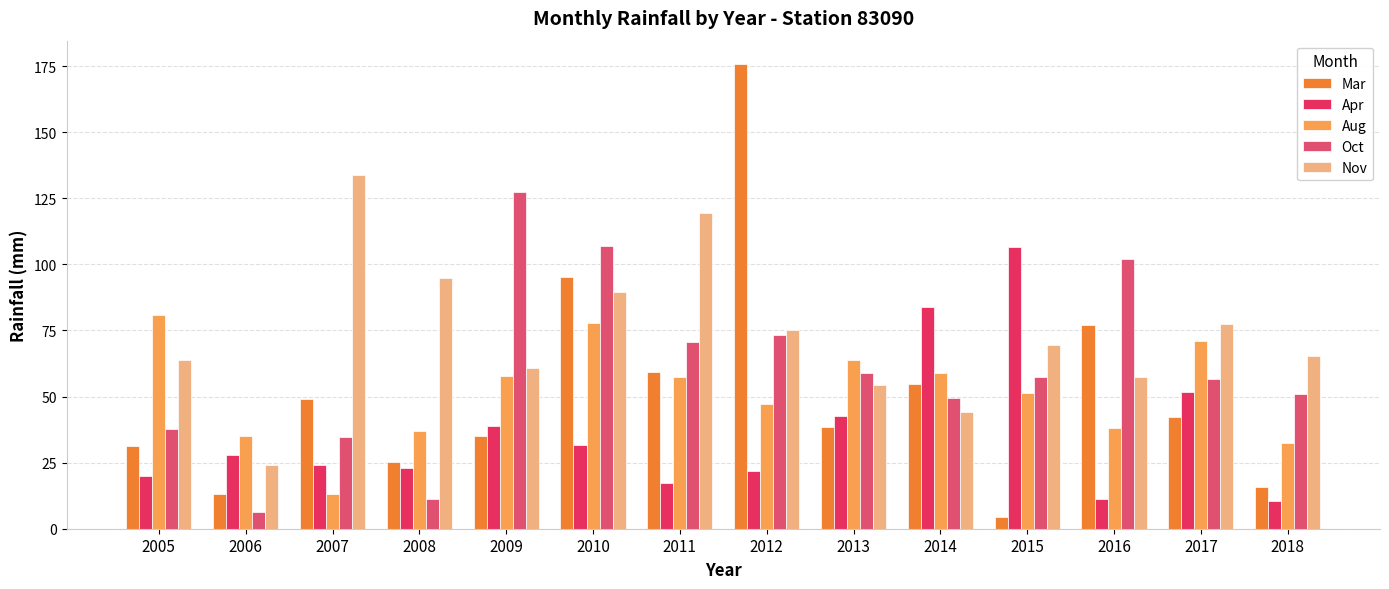

How many bars are there in each group?

5